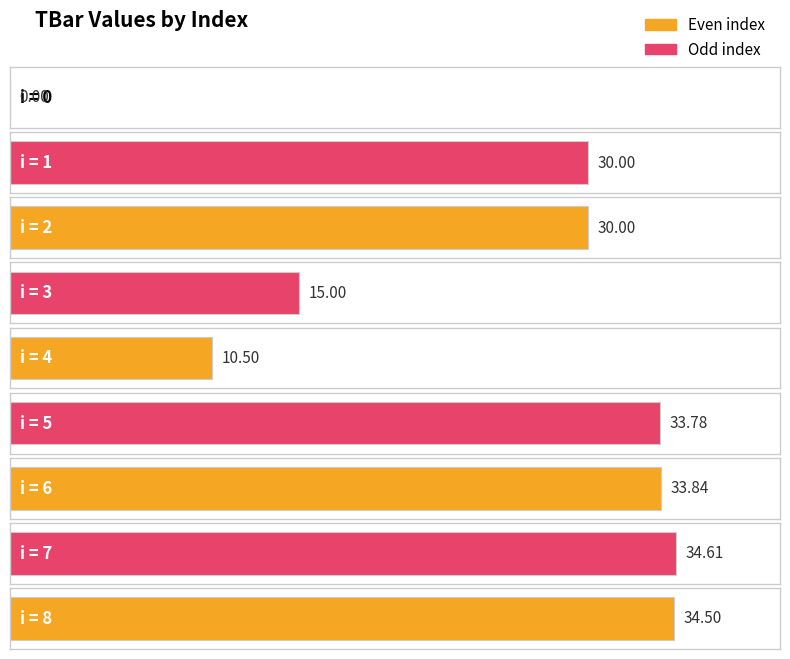

Is it true that the value at 4 is 10.5?

True